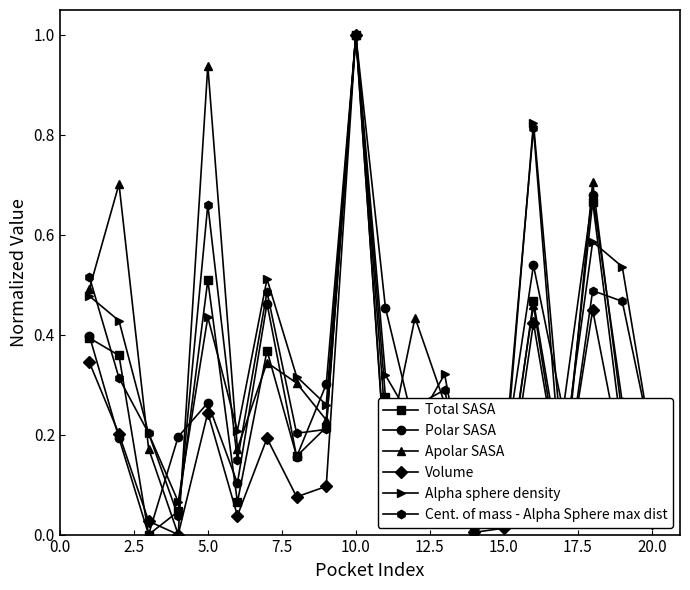

In Cent. of mass - Alpha Sphere max dist, how many points are higher than both neighbors (excluding endpoints)?

6